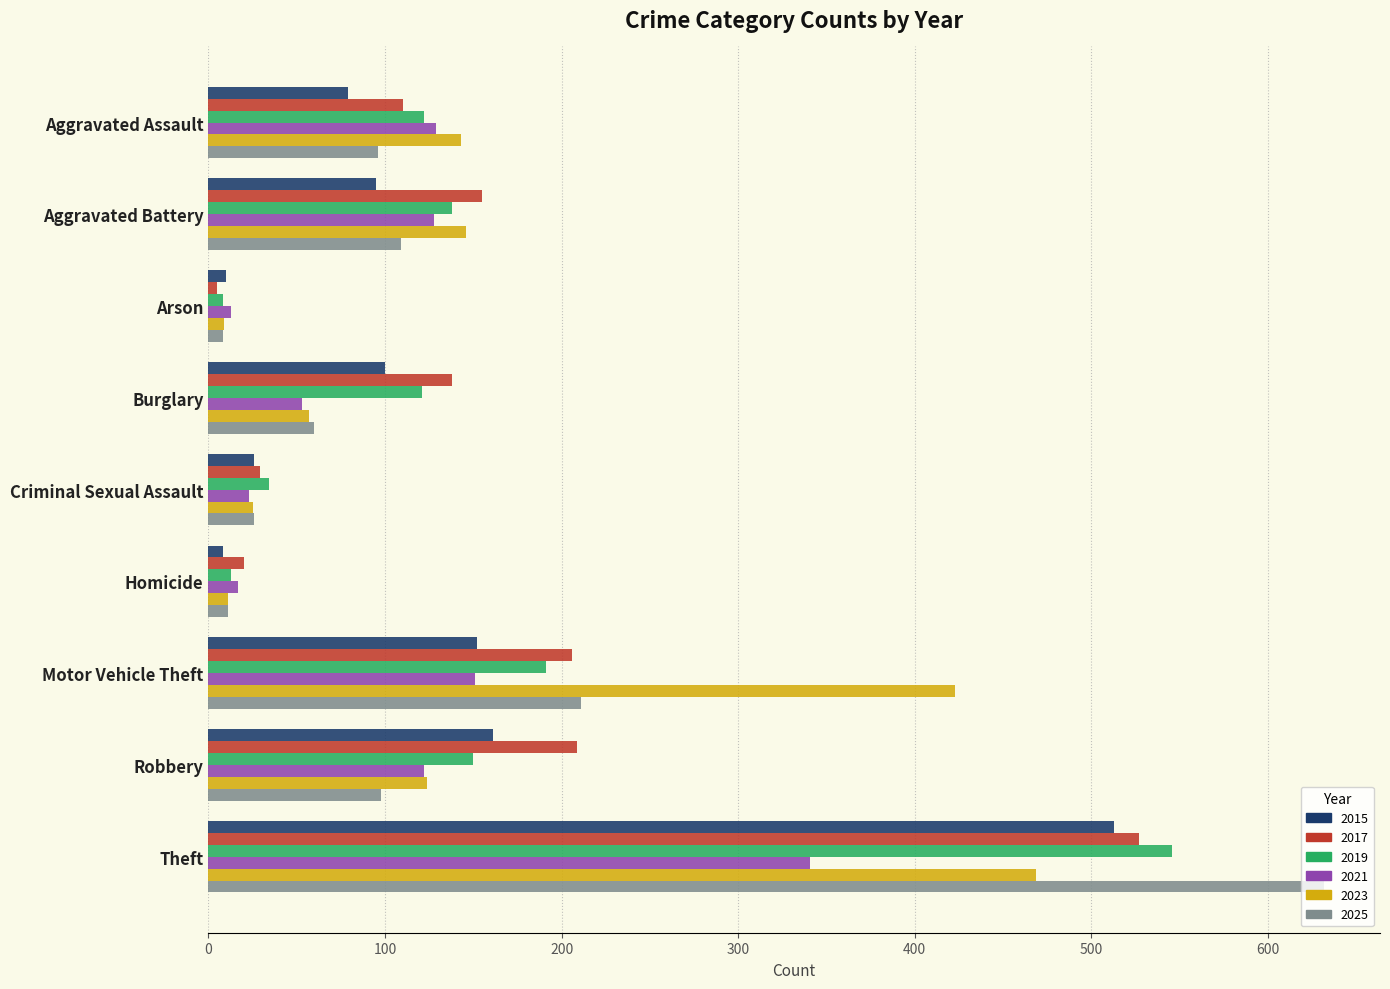

Which category has the highest value across all series?

Theft